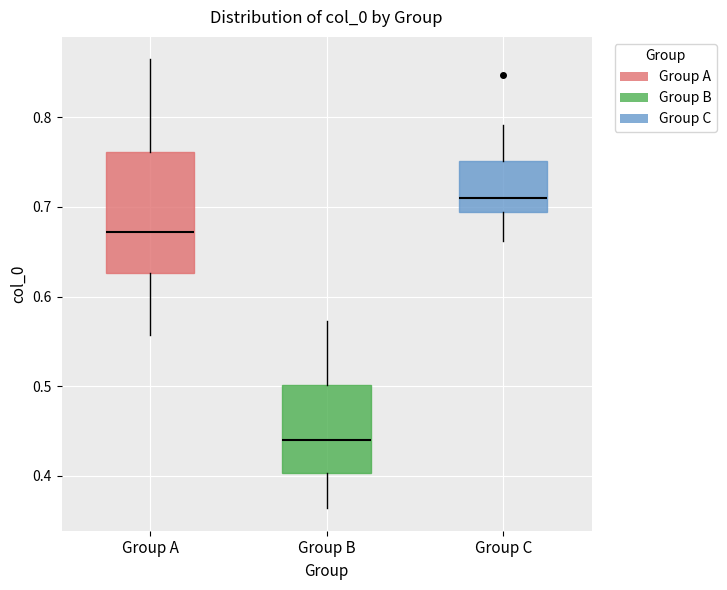

Reading left to right, read every box against the y-axis: the position of its median line, the range the box covers, and the ends of its whiskers. The values are not printed on the chart, so give them approximately, as read against the axis.

Group A: median 0.67, box 0.63 to 0.76, whiskers 0.56 to 0.86
Group B: median 0.44, box 0.40 to 0.50, whiskers 0.36 to 0.57
Group C: median 0.71, box 0.69 to 0.75, whiskers 0.66 to 0.79